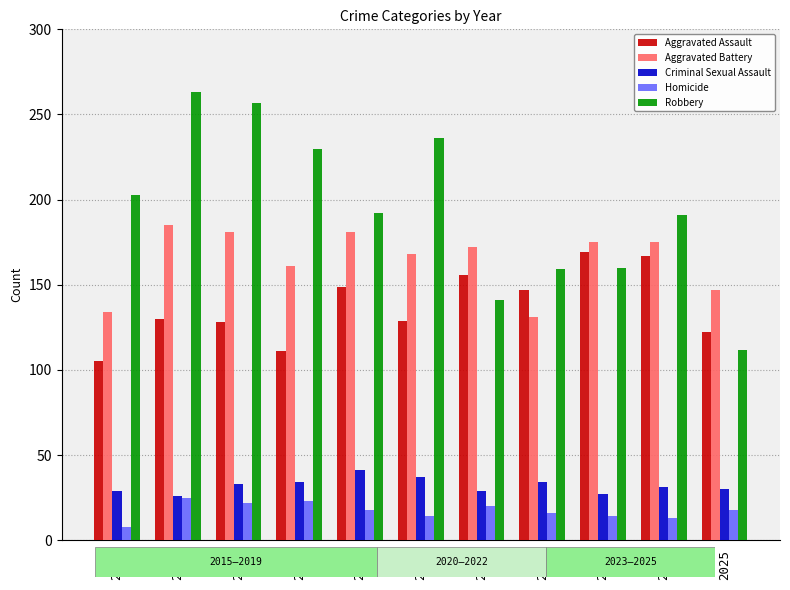

What is the total value across all series at 2024?

577